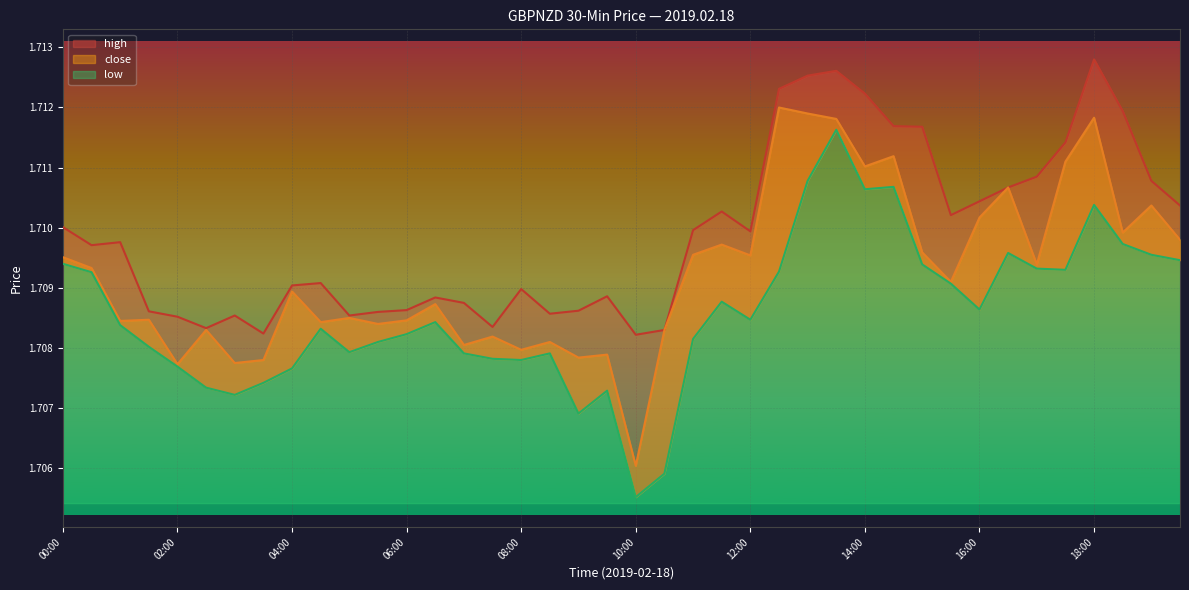

How many lines are shown in the chart?

3